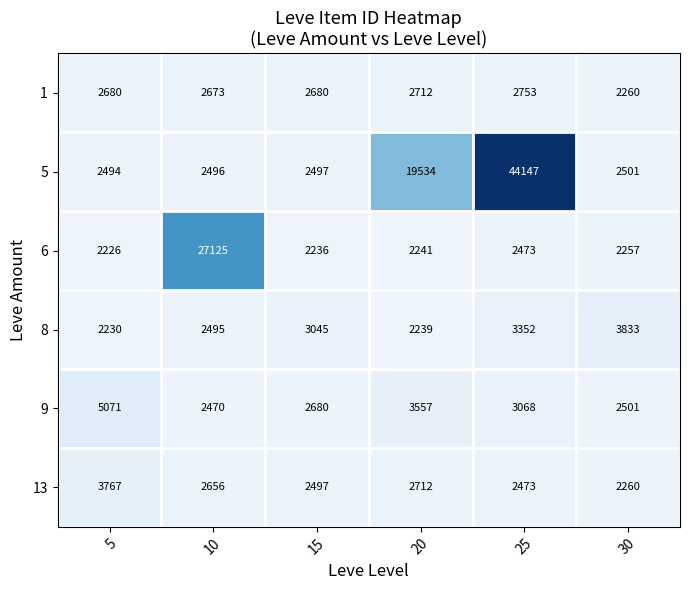

Which series changed the most between 5 and 25?

5